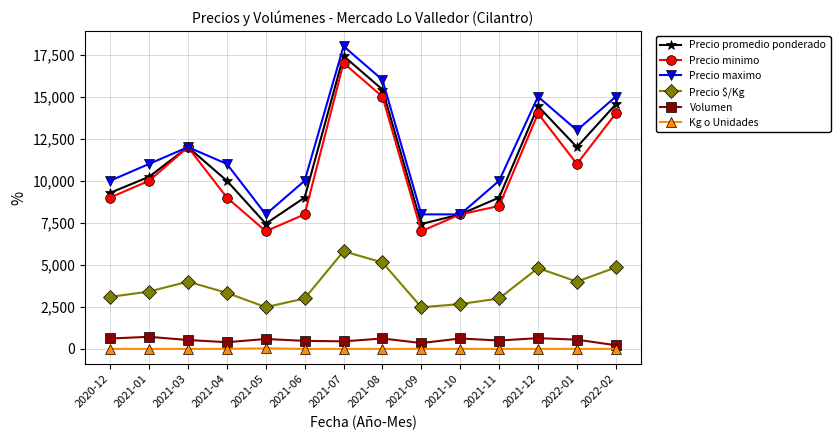

True or false: Precio minimo has more than 2 interior local peaks.

True